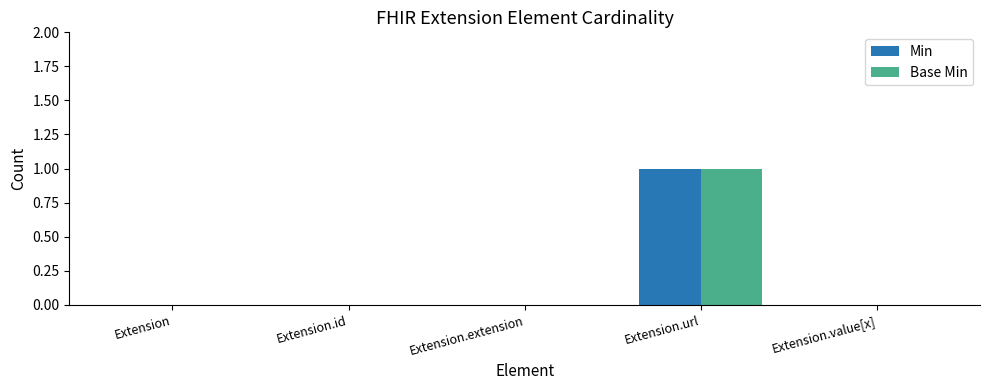

At which category is the sum across all series the highest?

Extension.url